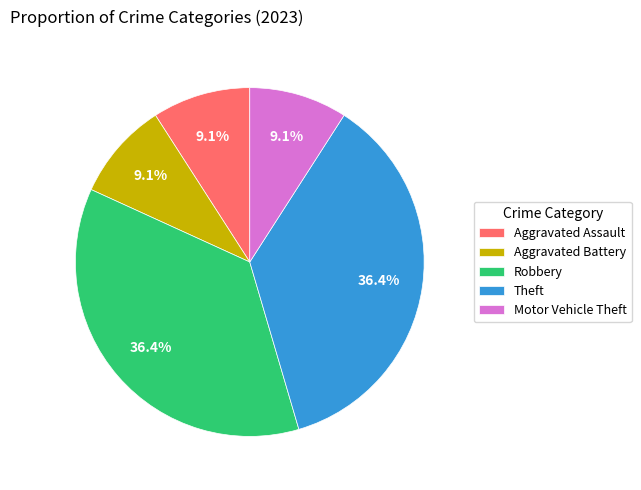

To the nearest percent, what is the average slice percentage?

20%